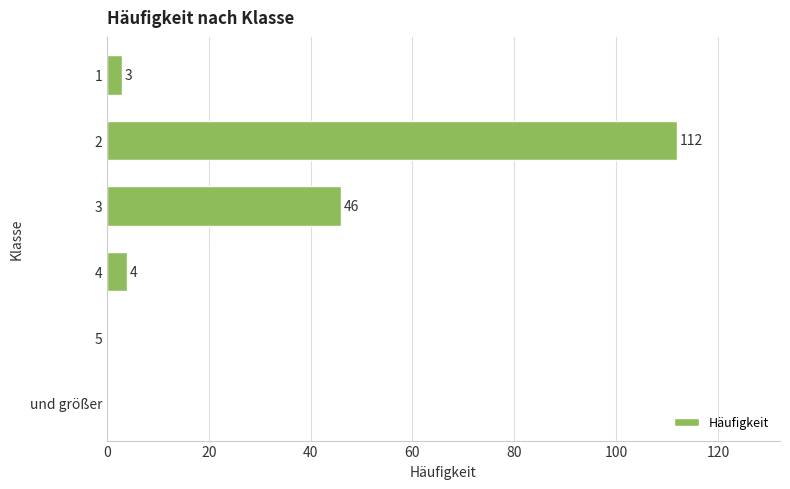

What is the sum of the values at 1 and 3?

49